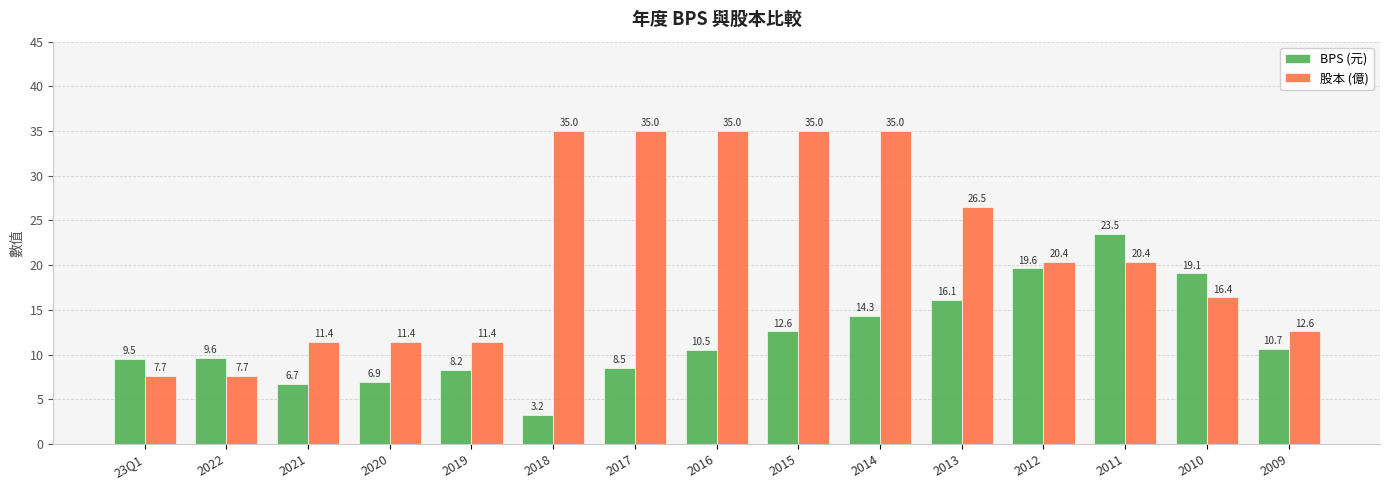

How many data points does each series have?

15